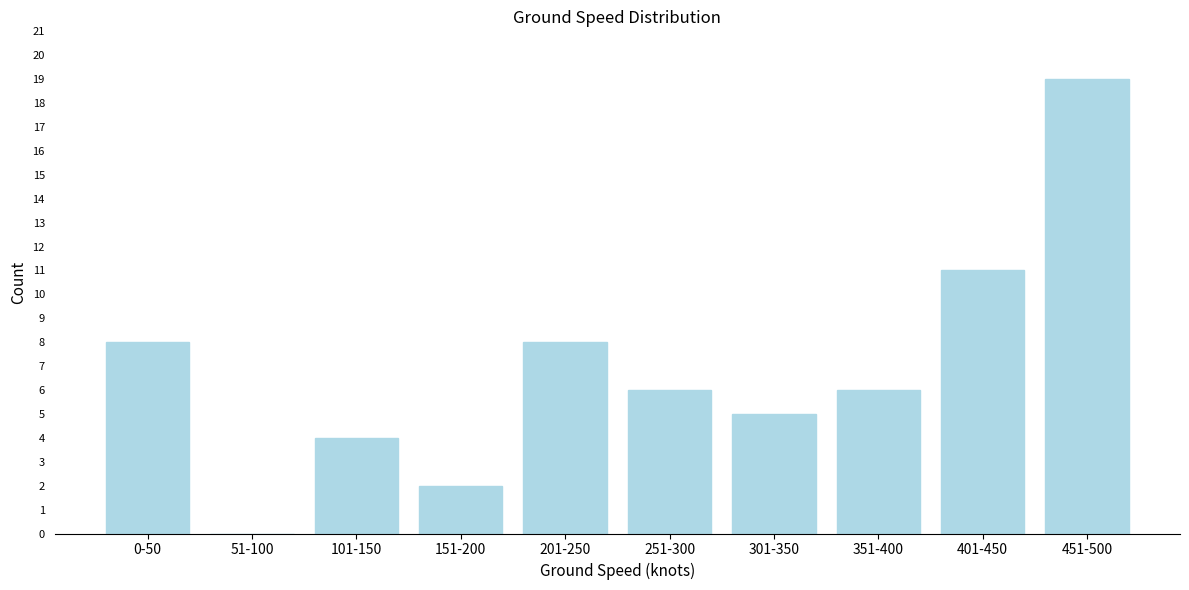

Reading left to right, list all the values displayed in this chart.

0-50=8	51-100=0	101-150=4	151-200=2	201-250=8	251-300=6	301-350=5	351-400=6	401-450=11	451-500=19